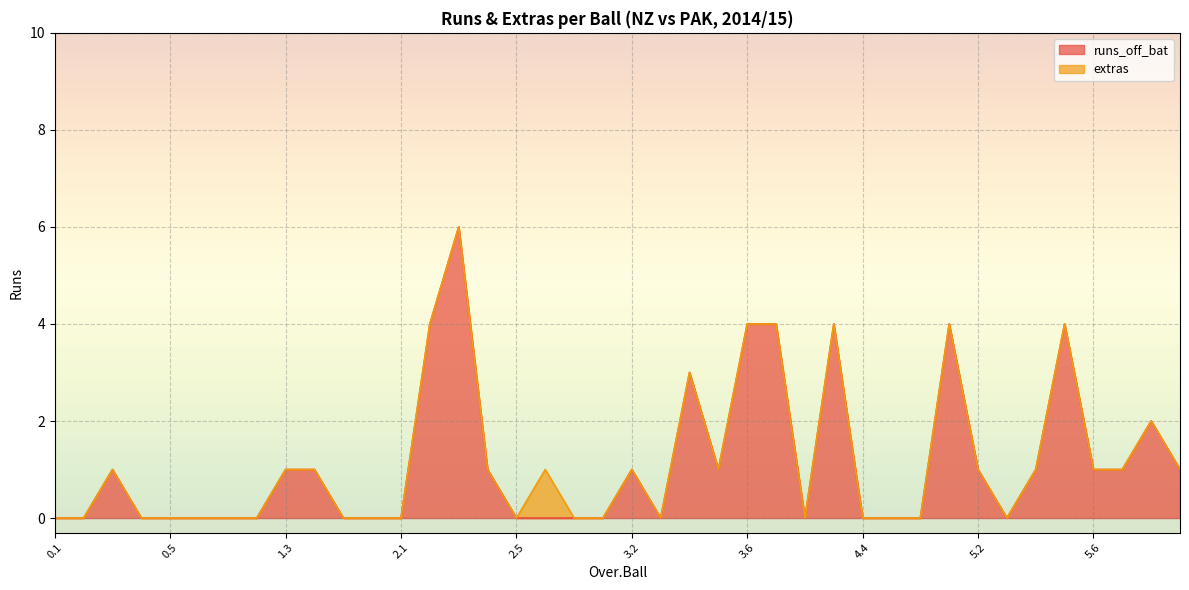

What is the sum of all values?

46